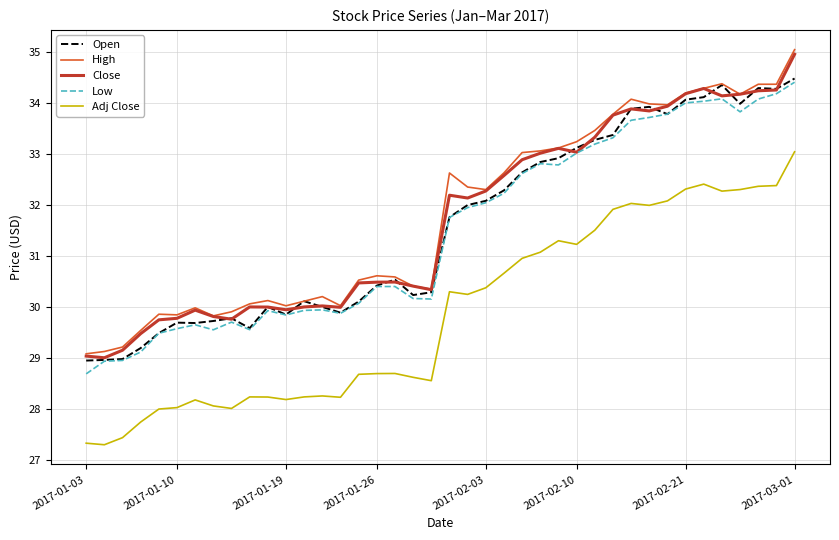

What is the greatest value displayed?

35.0